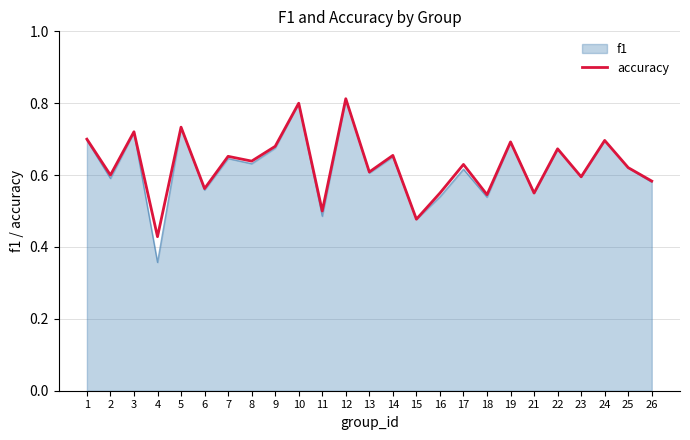

The f1 series shows 0.7 at 5. True or false?

True